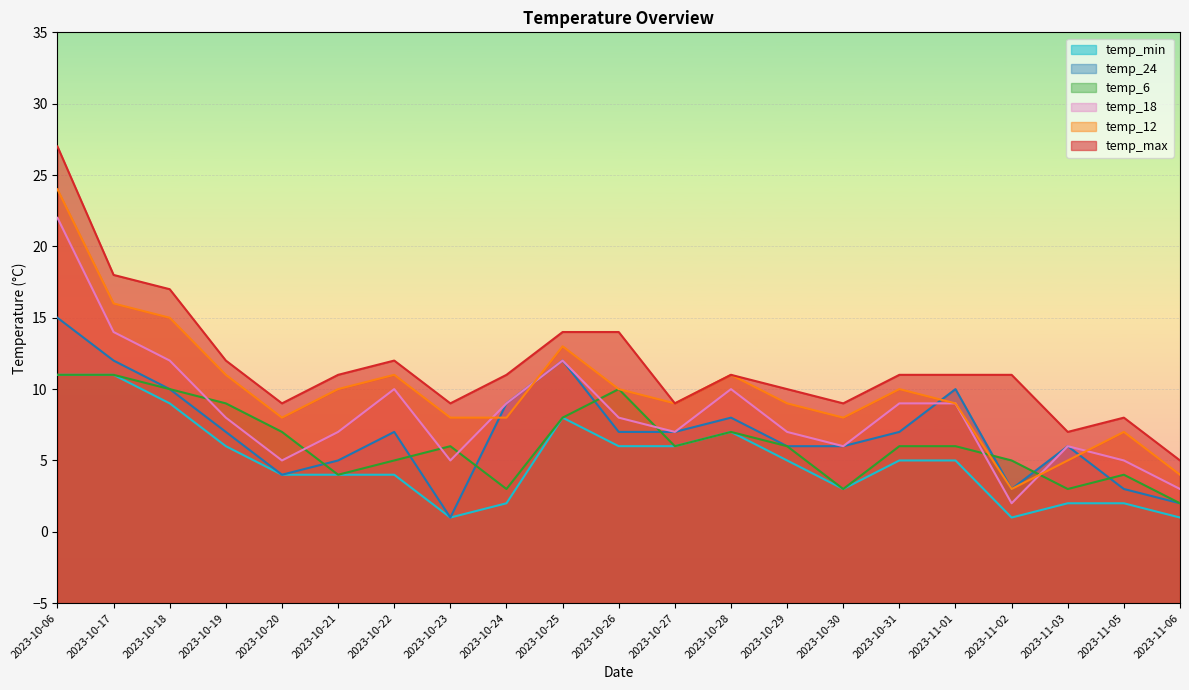

Reading left to right, list all the values displayed in this chart.

temp_max: 2023-10-06=27	2023-10-17=18	2023-10-18=17	2023-10-19=12	2023-10-20=9	2023-10-21=11	2023-10-22=12	2023-10-23=9	2023-10-24=11	2023-10-25=14	2023-10-26=14	2023-10-27=9	2023-10-28=11	2023-10-29=10	2023-10-30=9	2023-10-31=11	2023-11-01=11	2023-11-02=11	2023-11-03=7	2023-11-05=8	2023-11-06=5
temp_12: 2023-10-06=24	2023-10-17=16	2023-10-18=15	2023-10-19=11	2023-10-20=8	2023-10-21=10	2023-10-22=11	2023-10-23=8	2023-10-24=8	2023-10-25=13	2023-10-26=10	2023-10-27=9	2023-10-28=11	2023-10-29=9	2023-10-30=8	2023-10-31=10	2023-11-01=9	2023-11-02=3	2023-11-03=5	2023-11-05=7	2023-11-06=4
temp_18: 2023-10-06=22	2023-10-17=14	2023-10-18=12	2023-10-19=8	2023-10-20=5	2023-10-21=7	2023-10-22=10	2023-10-23=5	2023-10-24=9	2023-10-25=12	2023-10-26=8	2023-10-27=7	2023-10-28=10	2023-10-29=7	2023-10-30=6	2023-10-31=9	2023-11-01=9	2023-11-02=2	2023-11-03=6	2023-11-05=5	2023-11-06=3
temp_6: 2023-10-06=11	2023-10-17=11	2023-10-18=10	2023-10-19=9	2023-10-20=7	2023-10-21=4	2023-10-22=5	2023-10-23=6	2023-10-24=3	2023-10-25=8	2023-10-26=10	2023-10-27=6	2023-10-28=7	2023-10-29=6	2023-10-30=3	2023-10-31=6	2023-11-01=6	2023-11-02=5	2023-11-03=3	2023-11-05=4	2023-11-06=2
temp_24: 2023-10-06=15	2023-10-17=12	2023-10-18=10	2023-10-19=7	2023-10-20=4	2023-10-21=5	2023-10-22=7	2023-10-23=1	2023-10-24=9	2023-10-25=12	2023-10-26=7	2023-10-27=7	2023-10-28=8	2023-10-29=6	2023-10-30=6	2023-10-31=7	2023-11-01=10	2023-11-02=3	2023-11-03=6	2023-11-05=3	2023-11-06=2
temp_min: 2023-10-06=11	2023-10-17=11	2023-10-18=9	2023-10-19=6	2023-10-20=4	2023-10-21=4	2023-10-22=4	2023-10-23=1	2023-10-24=2	2023-10-25=8	2023-10-26=6	2023-10-27=6	2023-10-28=7	2023-10-29=5	2023-10-30=3	2023-10-31=5	2023-11-01=5	2023-11-02=1	2023-11-03=2	2023-11-05=2	2023-11-06=1